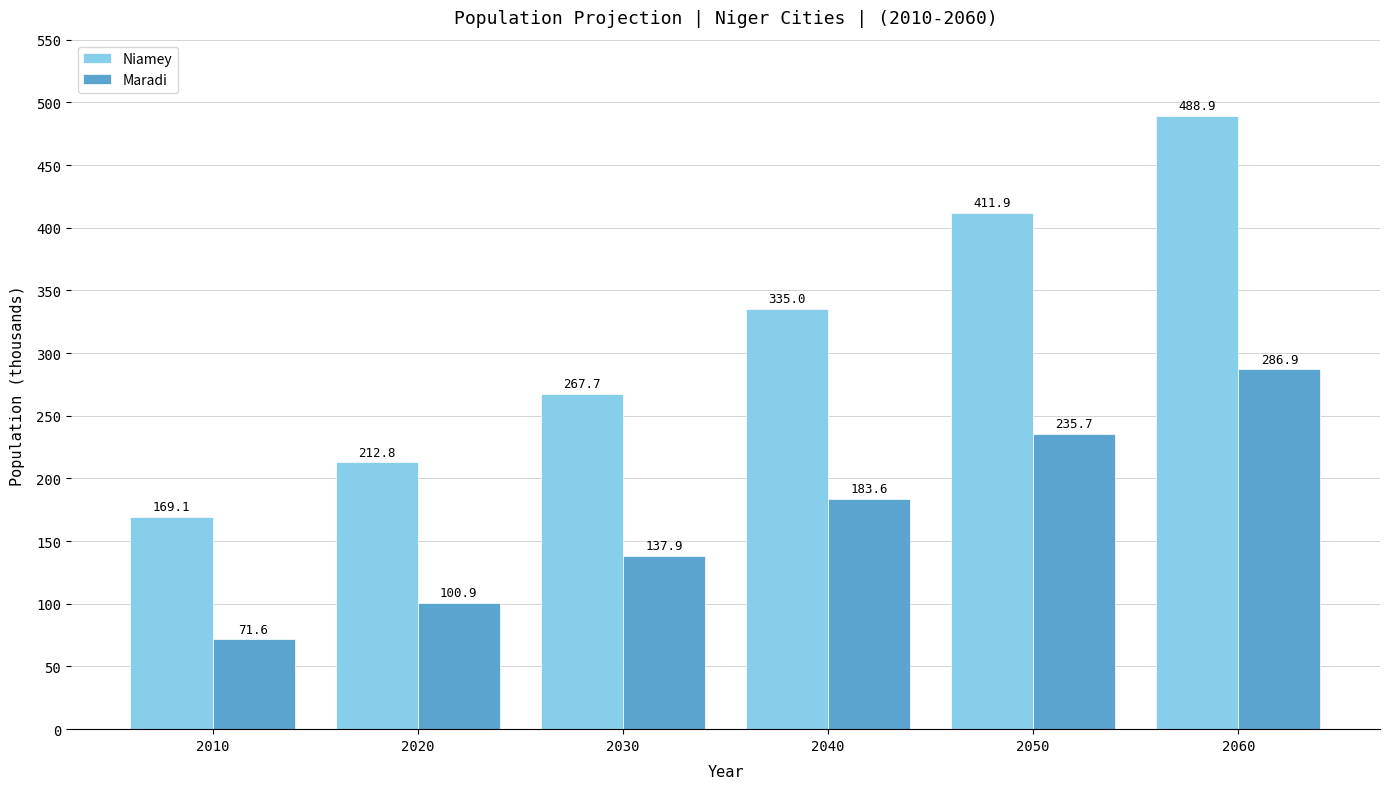

At which label is Niamey closest to 329?

2040